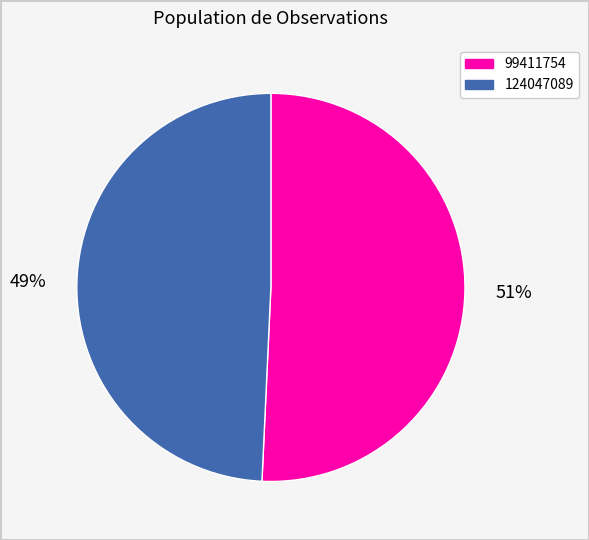

To the nearest percent, what portion does 99411754 represent?

51%